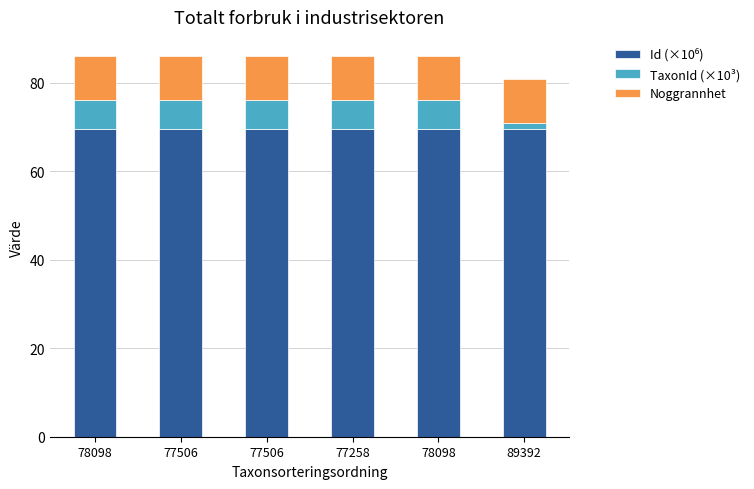

Rank the categories by Noggrannhet value from lowest to highest.

78098, 77506, 77506, 77258, 78098, 89392